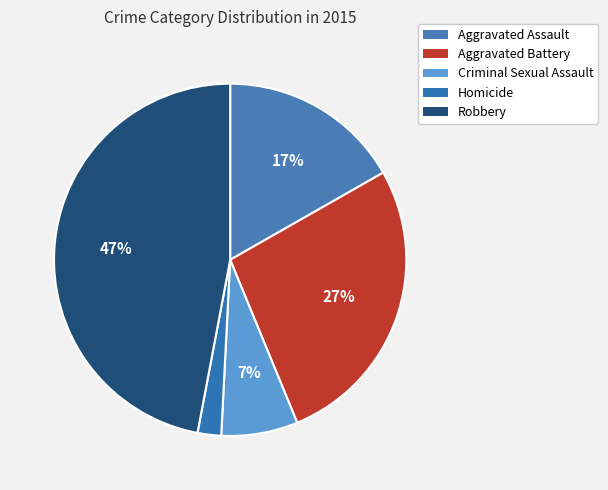

How many slices are in this pie chart?

5